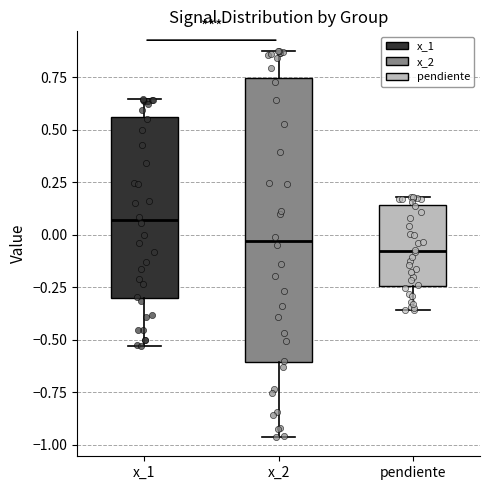

Which box has the highest median line?

x_1